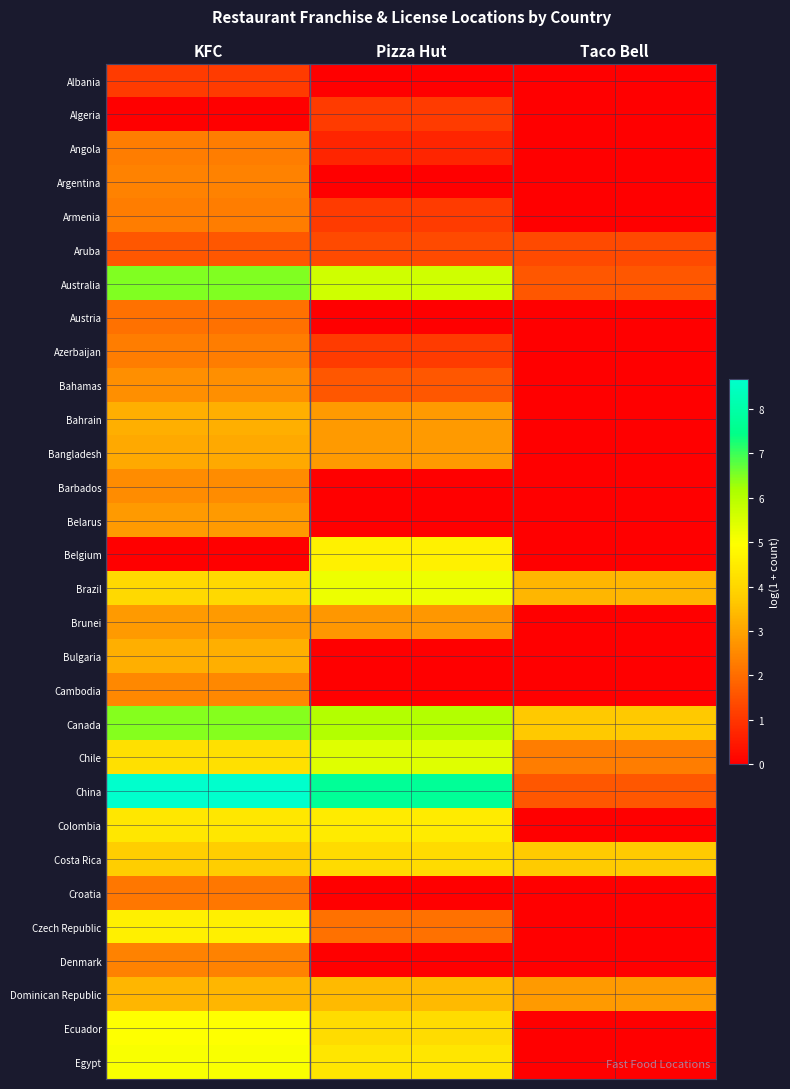

List the series in order of their peak value, highest first.

China, Australia, Canada, Chile, Brazil, Egypt, Ecuador, Belgium, Czech Republic, Colombia, Costa Rica, Dominican Republic, Bahrain, Bulgaria, Bangladesh, Belarus, Brunei, Bahamas, Barbados, Cambodia, Argentina, Denmark, Angola, Armenia, Azerbaijan, Croatia, Austria, Aruba, Albania, Algeria